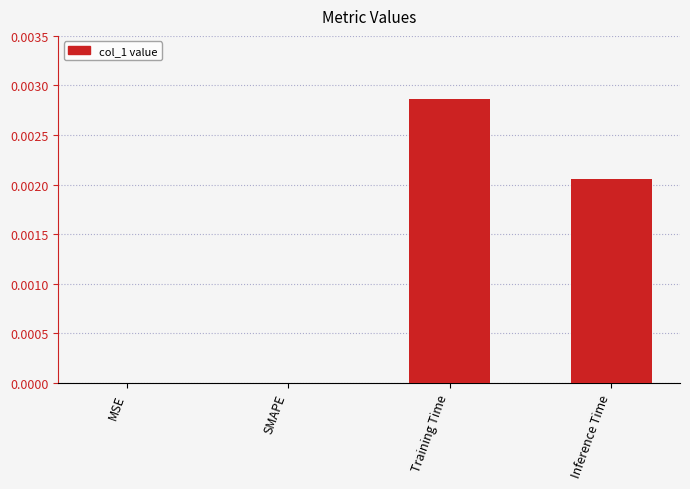

Is it true that the value at SMAPE is 0.0?

True